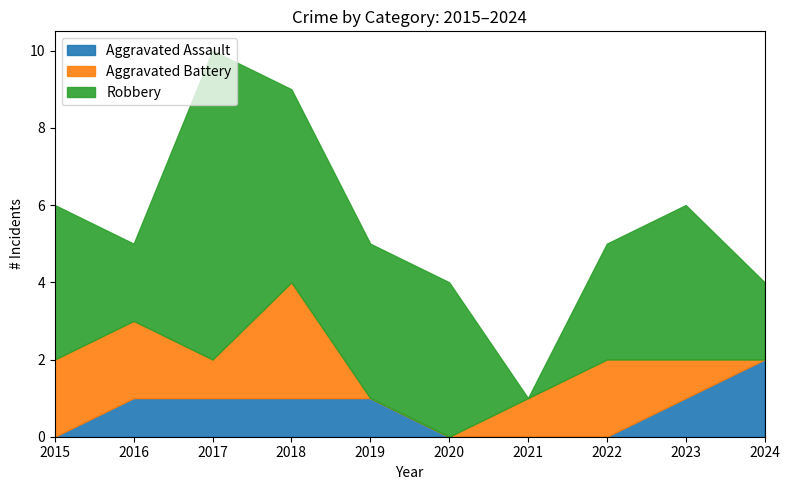

Where does the Aggravated Assault series first go above 1?

2024